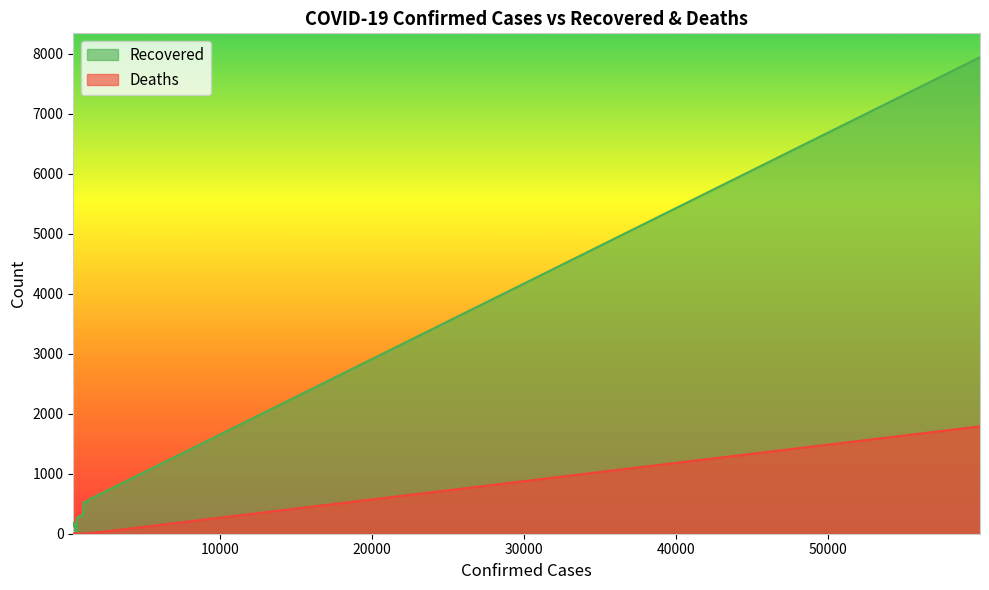

At Anhui, list the series in order from smallest to largest.

Deaths, Recovered